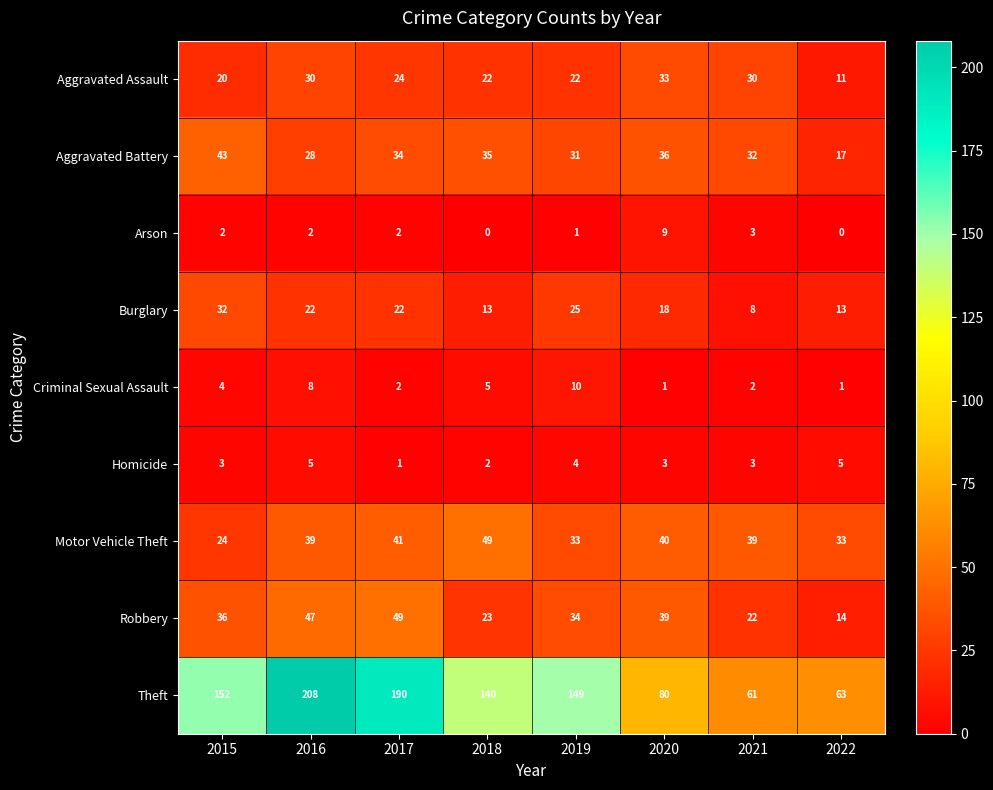

How many data points does each series have?

8